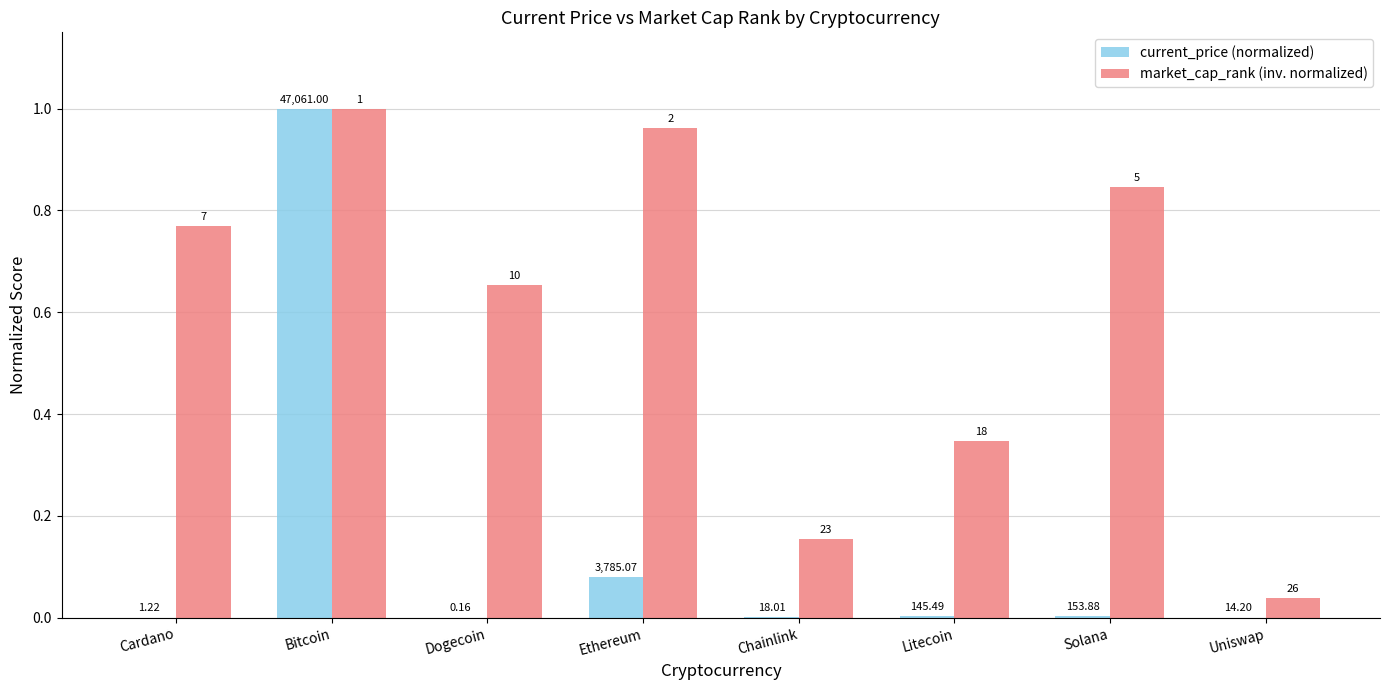

What are all the series names shown in the legend?

current_price (normalized), market_cap_rank (inv. normalized)